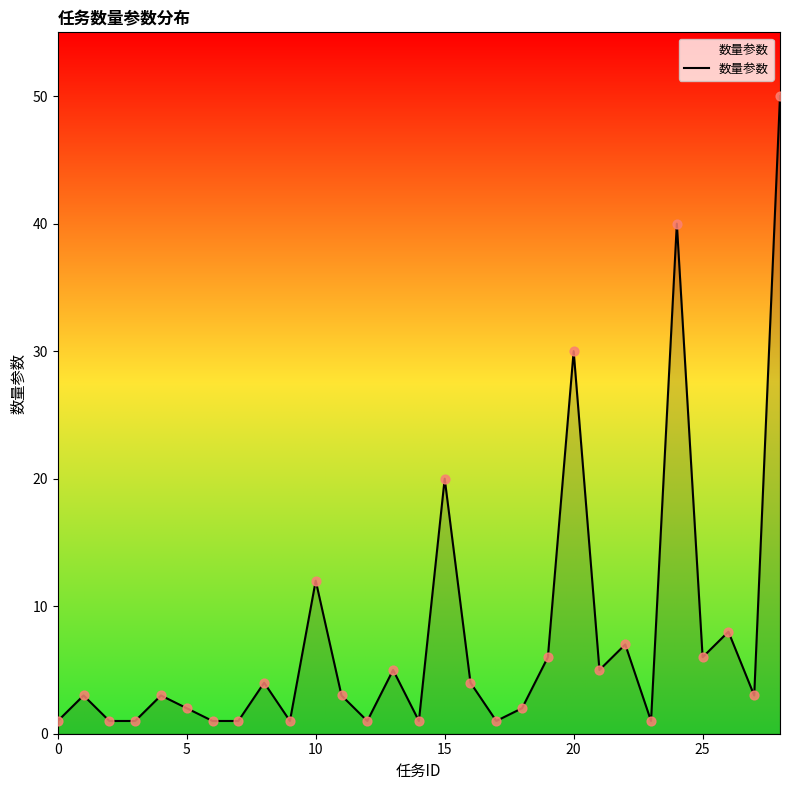

What is the maximum value shown in the chart?

50